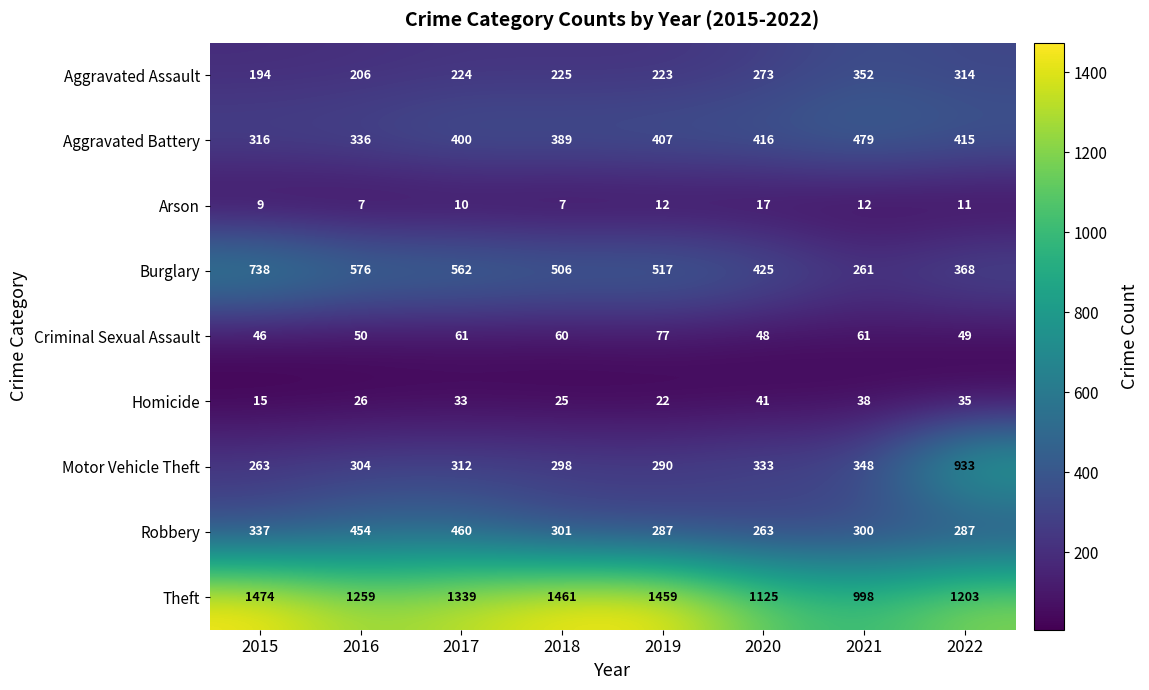

What is the spread (max minus min) of values at 2022?

1192